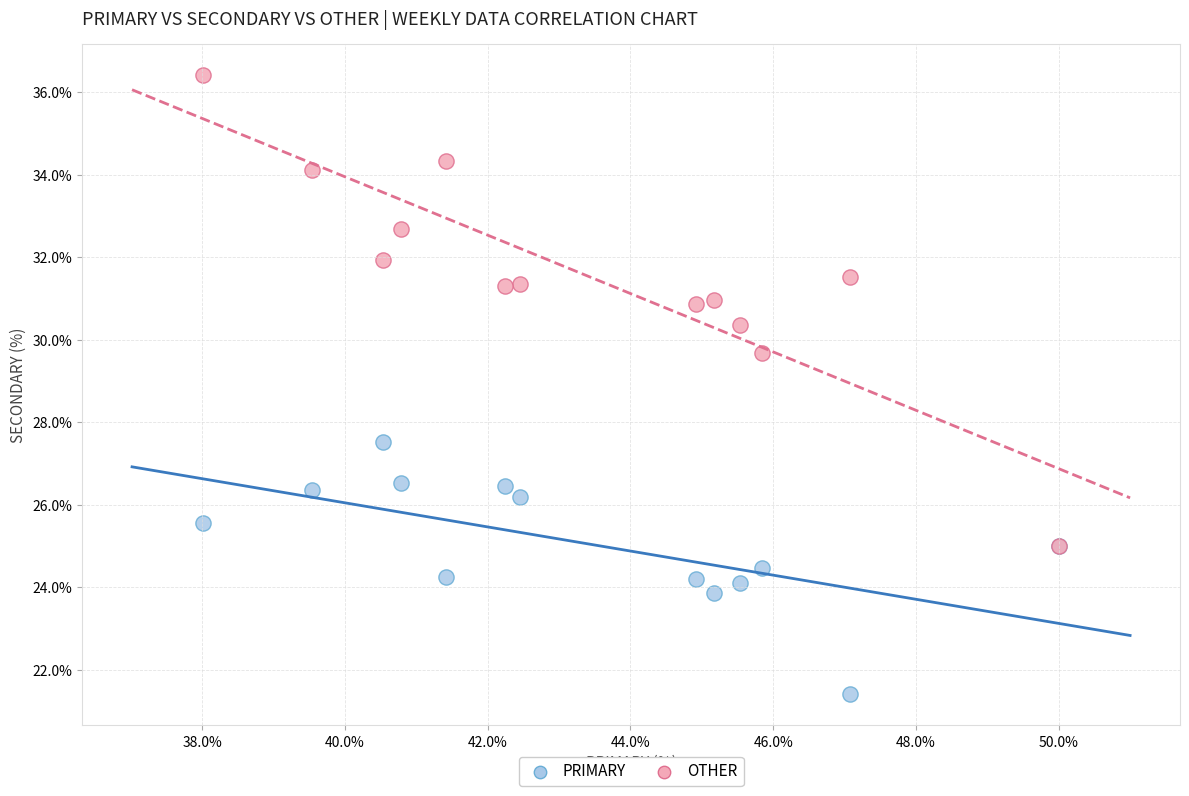

Which series contains the lowest Y value?

PRIMARY